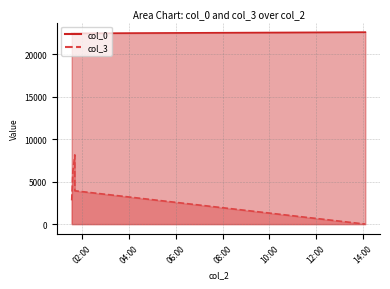

At which label does col_0 reach its minimum?

2007-01-15 01:33:00